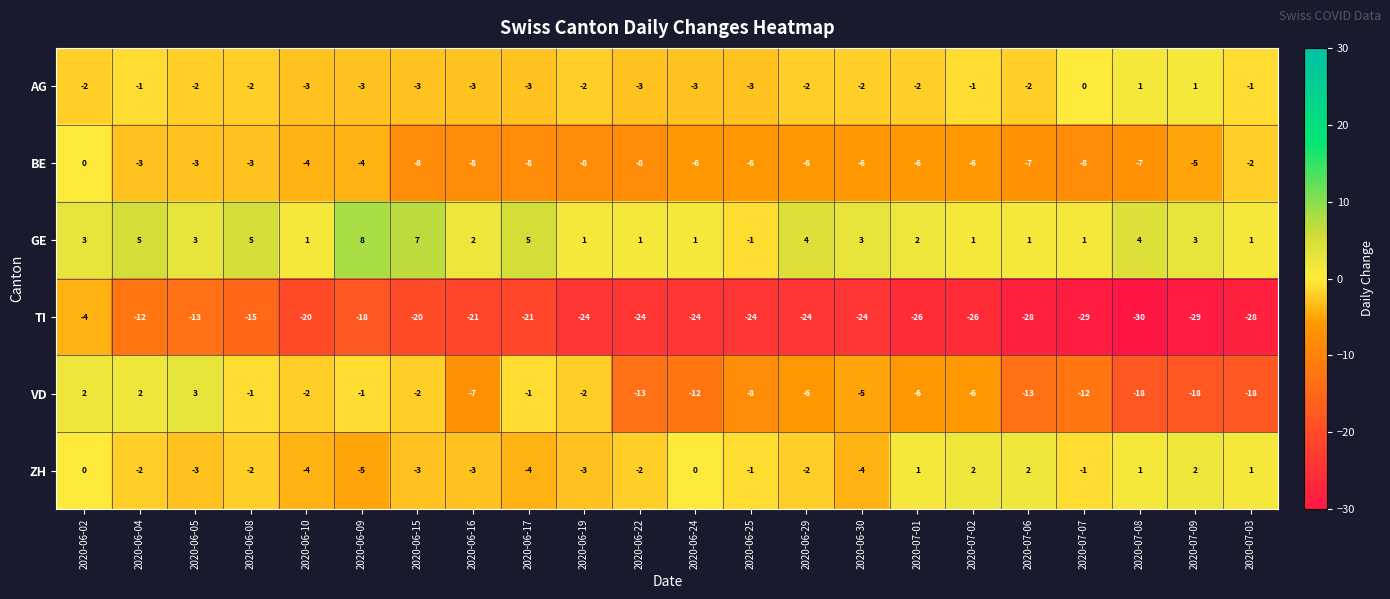

At which label does AG first exceed -2?

2020-06-04